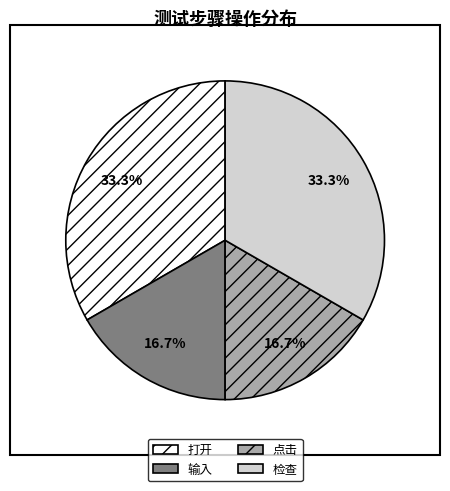

To the nearest percent, what portion does 输入 represent?

17%